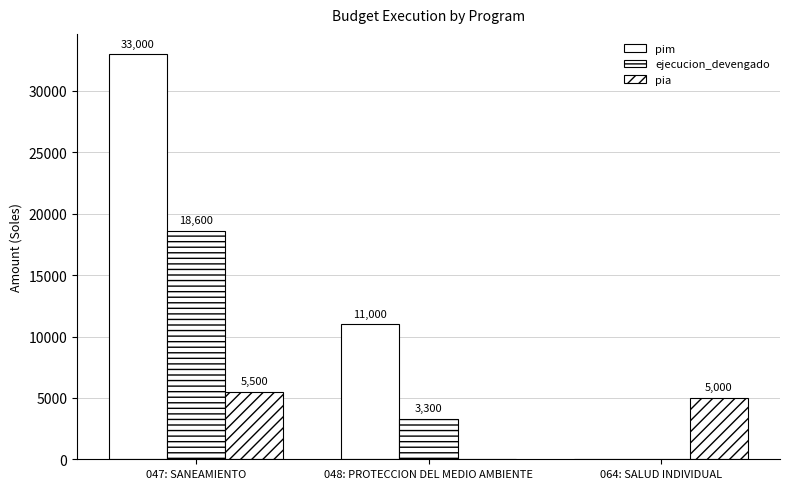

What is the difference between the ejecucion_devengado values at 047: SANEAMIENTO and 048: PROTECCION DEL MEDIO AMBIENTE?

15300